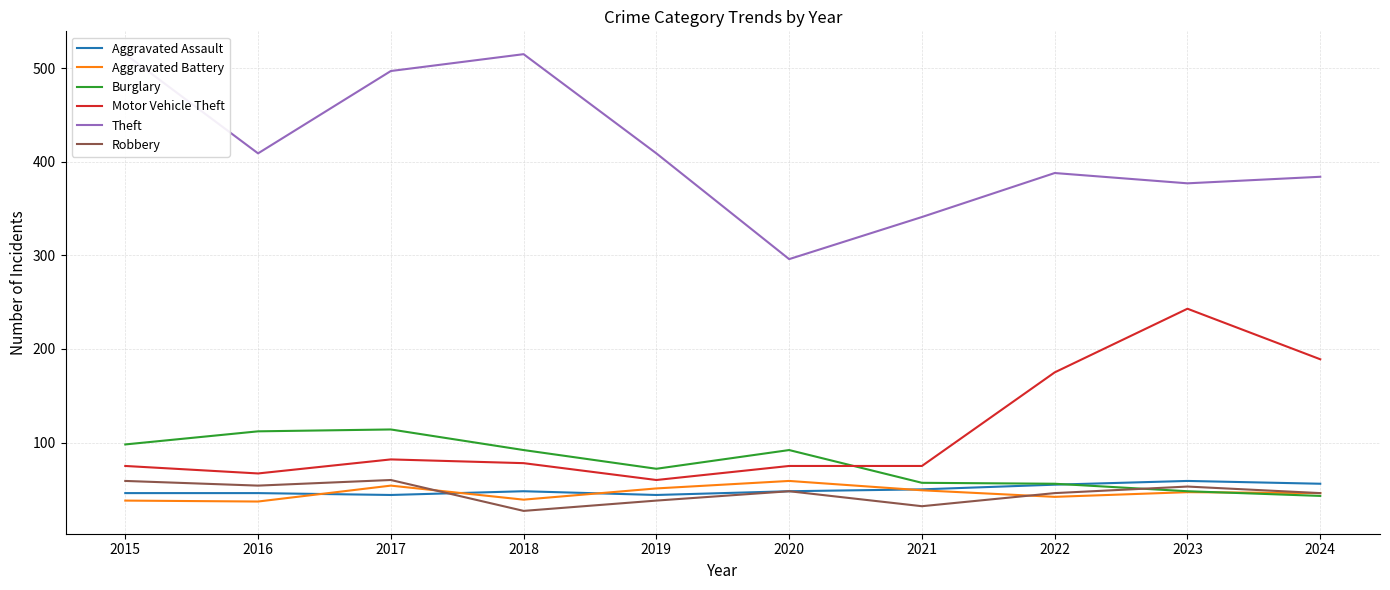

How many values in the Robbery series are below 48?

5